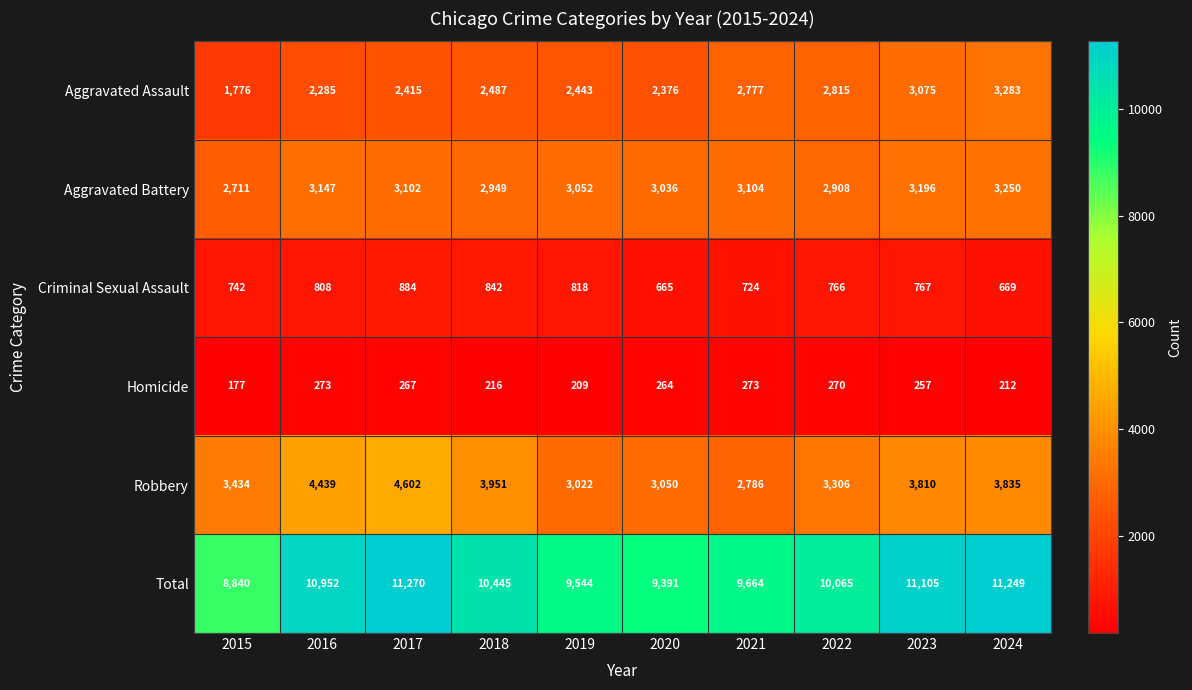

Is it true that Criminal Sexual Assault equals 766 at 2022?

True